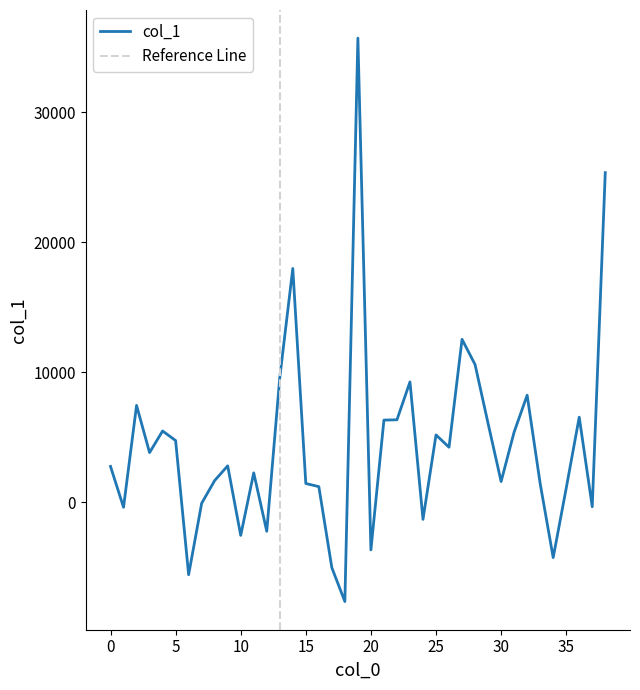

The chart shows a value of 11327.2 at 22. True or false?

False